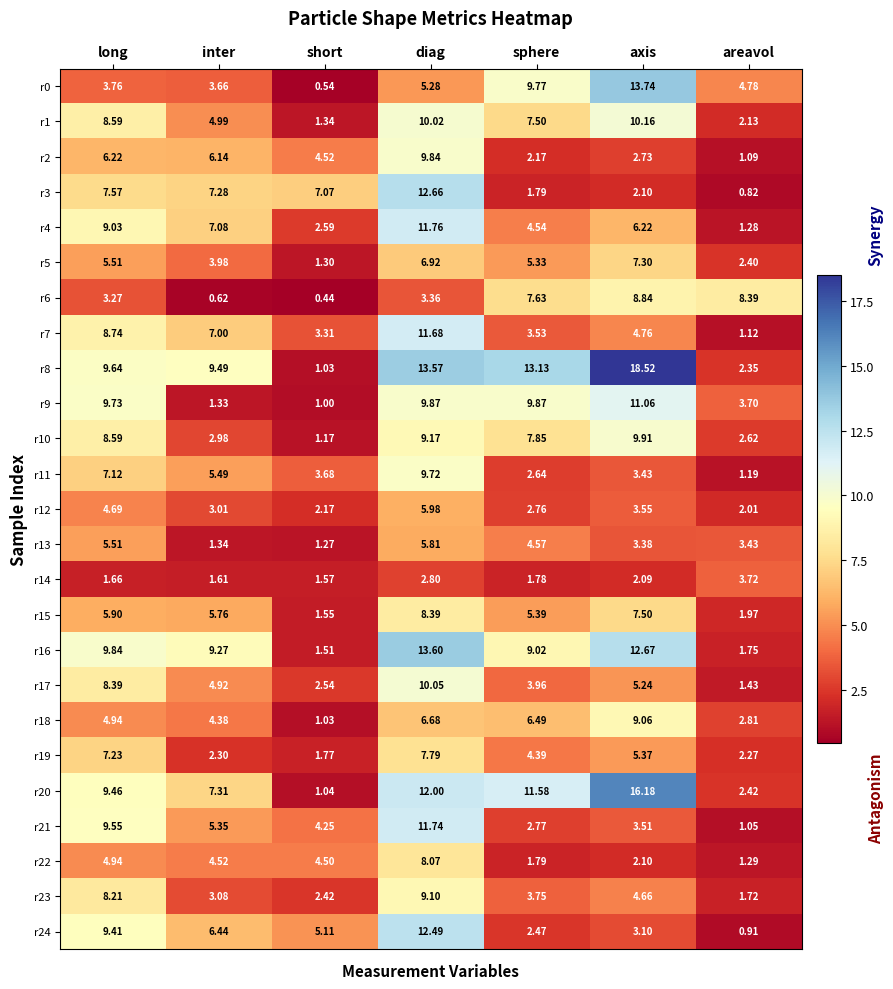

List the labels in order of r6 value, largest first.

axis, areavol, sphere, diag, long, inter, short